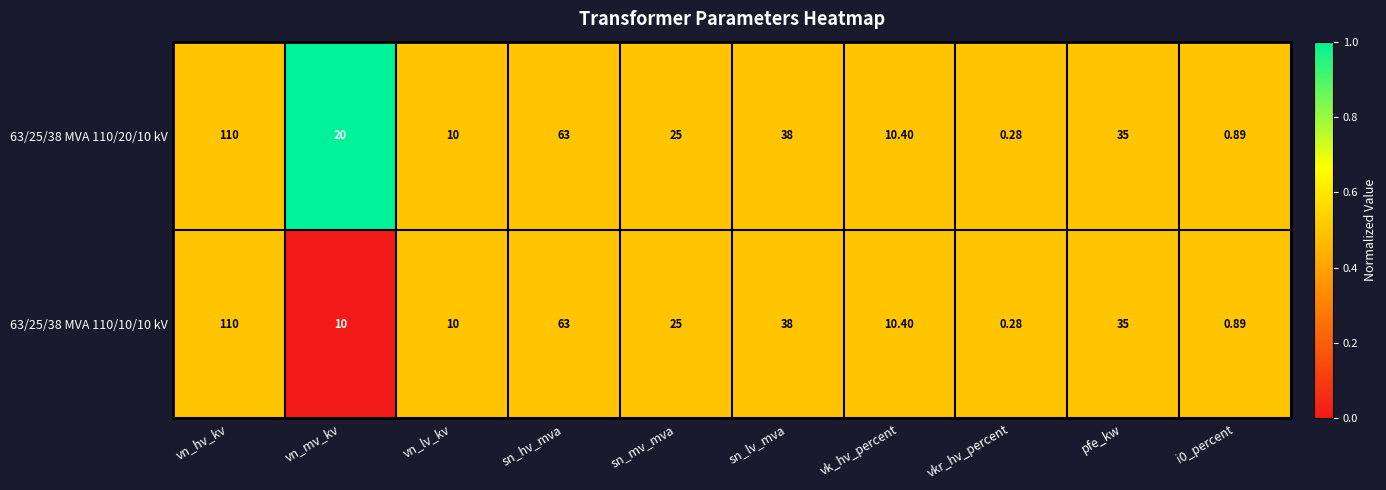

Which category has the highest value across all series?

vn_hv_kv